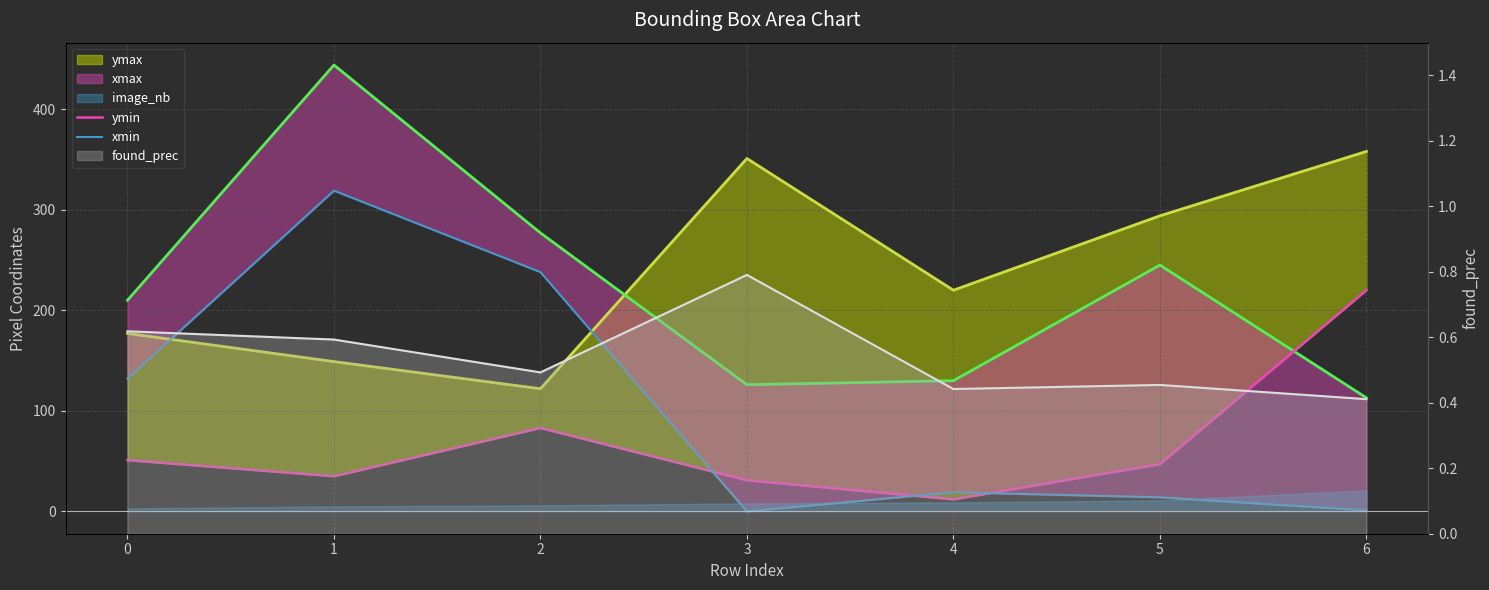

True or false: found_prec has more than 0 interior local peaks.

True